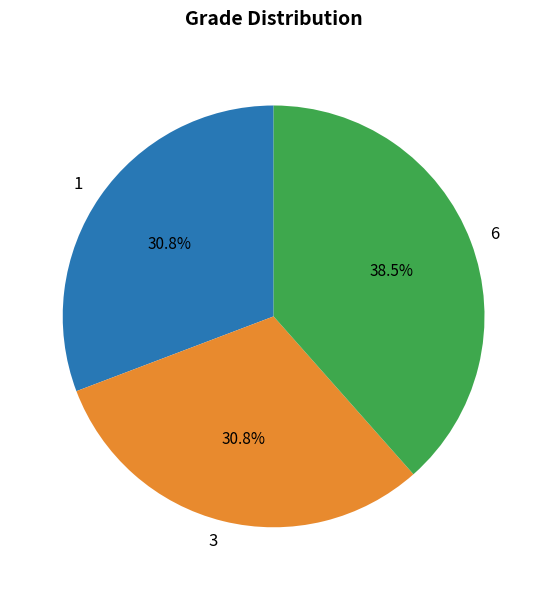

What percentage is NOT represented by 1?

69.2%